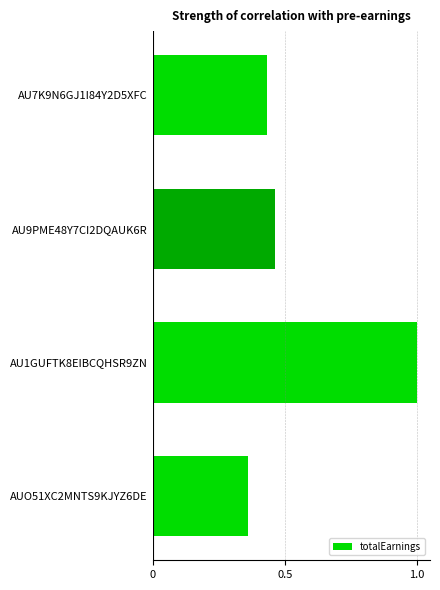

Rank the categories by value from highest to lowest.

AU1GUFTK8EIBCQHSR9ZN, AU9PME48Y7CI2DQAUK6R, AU7K9N6GJ1I84Y2D5XFC, AUO51XC2MNTS9KJYZ6DE